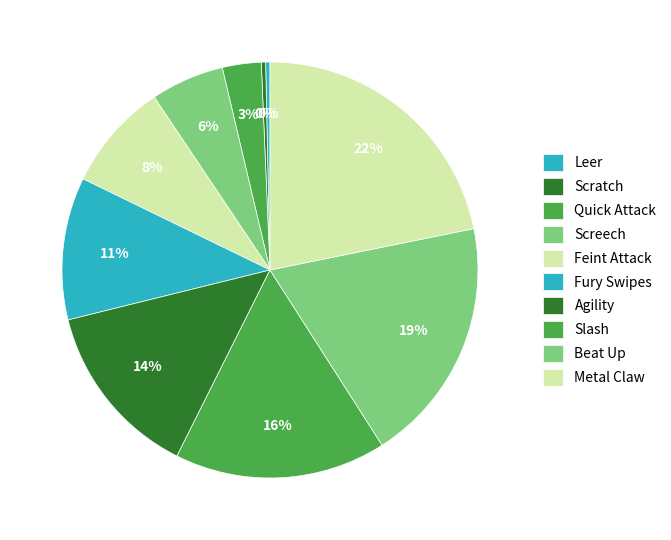

How many segments does this pie chart have?

10